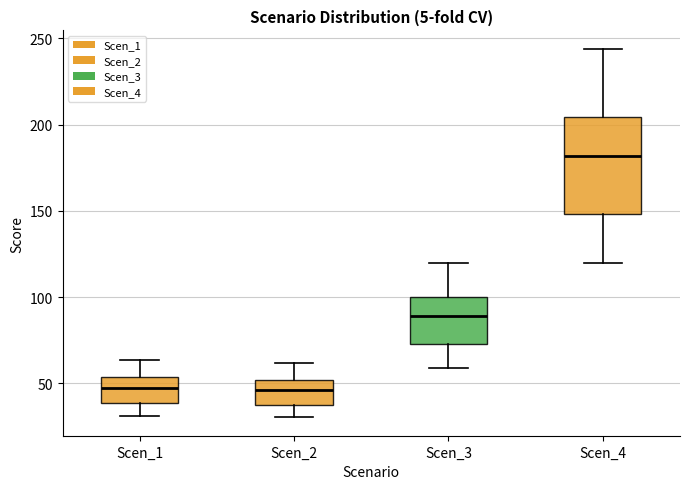

Where does the upper whisker of the box for Scen_3 end on the y-axis? The values are not printed on the chart, so give them approximately, as read against the axis.

120